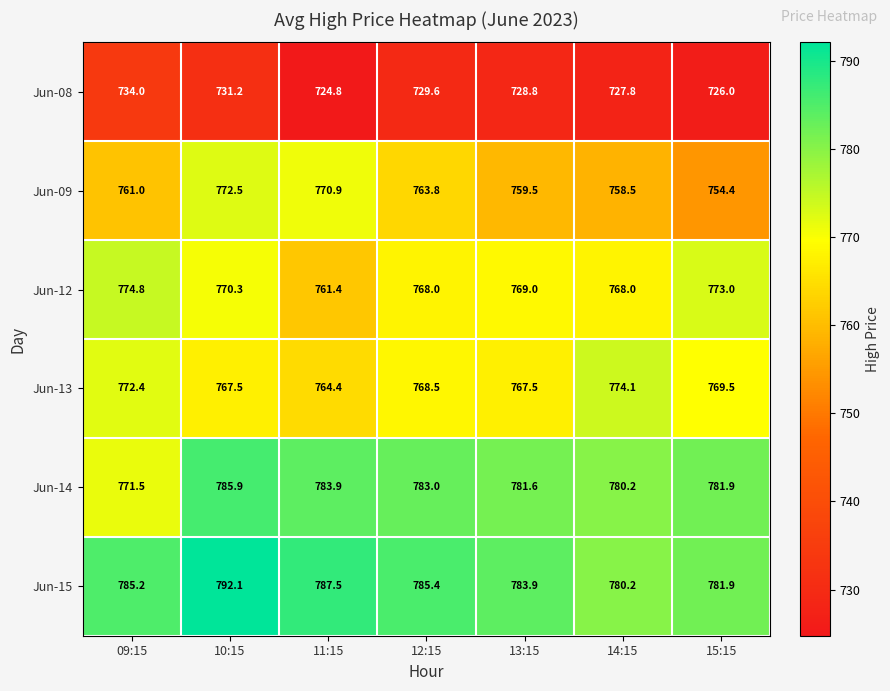

True or false: Jun-15 has a value of 780.2 at 14:15.

True